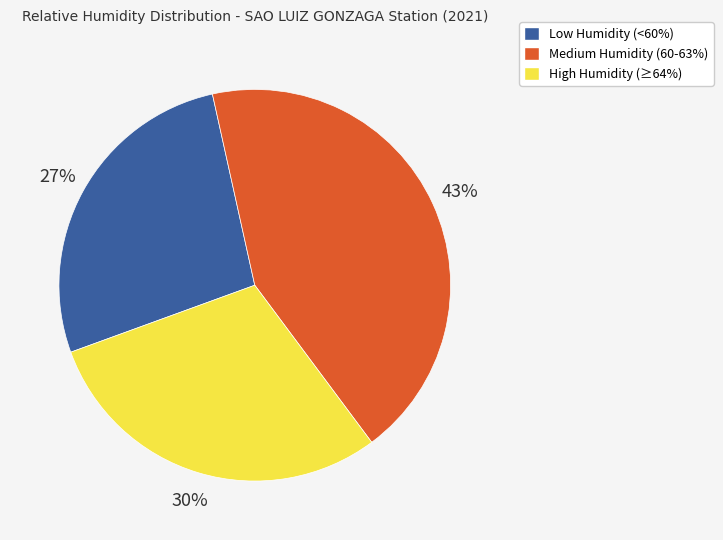

Which category has the biggest portion of the pie?

Medium Humidity (60-63%)